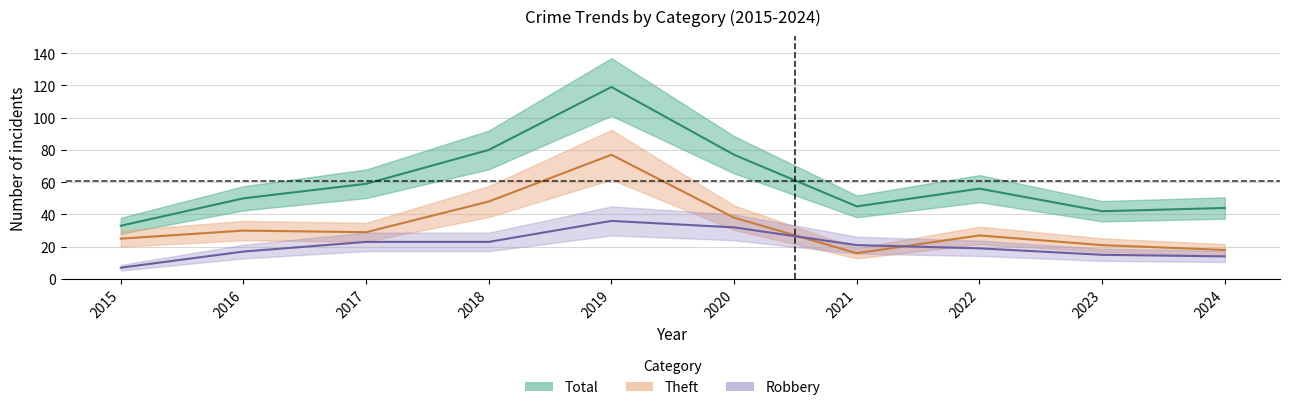

List the series in order of their peak value, highest first.

Total, Theft, Robbery